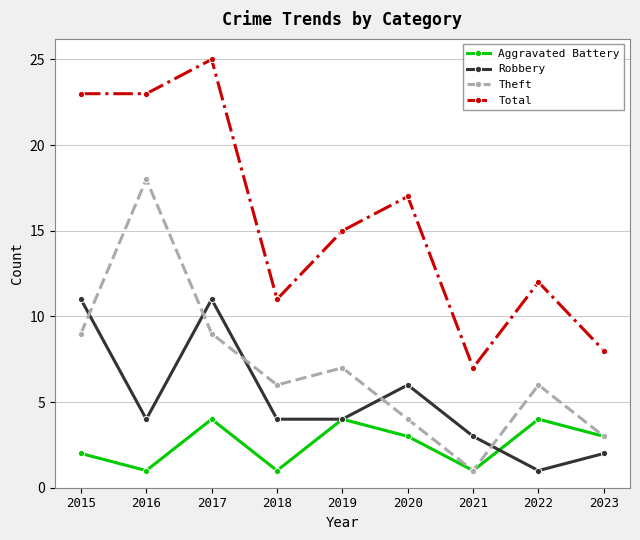

Does the chart have visible grid lines?

Yes